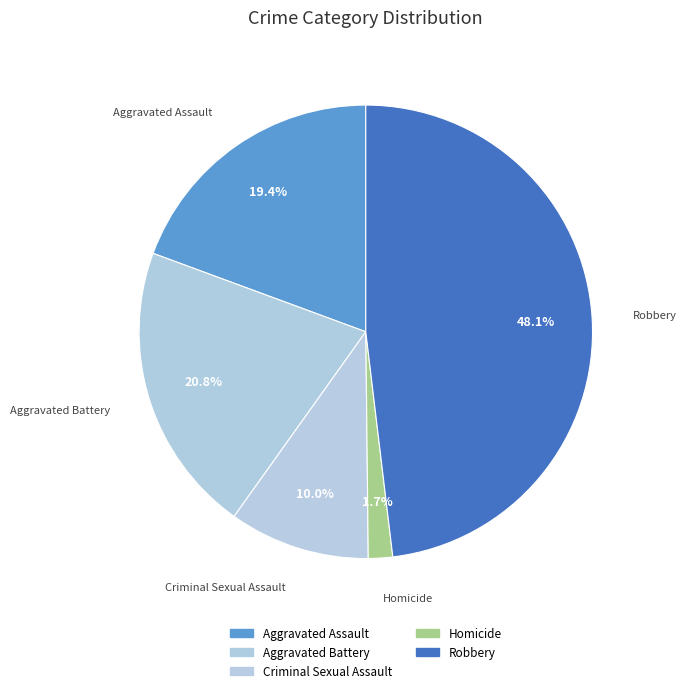

What is the ratio of the value at Aggravated Assault to the value at Homicide?

11.2